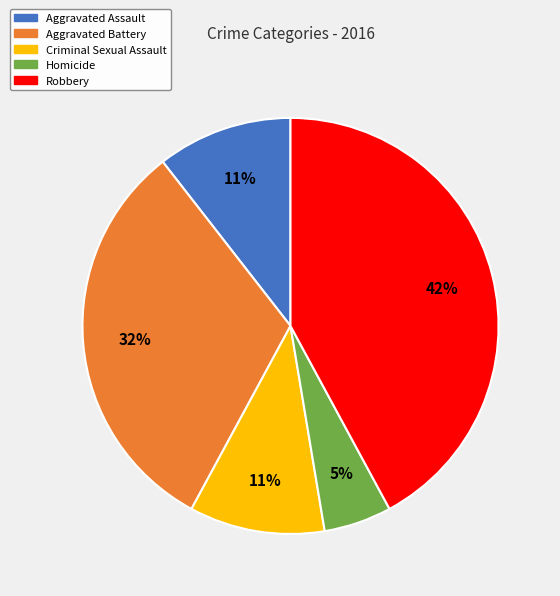

Does Aggravated Battery account for over 50% of the chart?

No